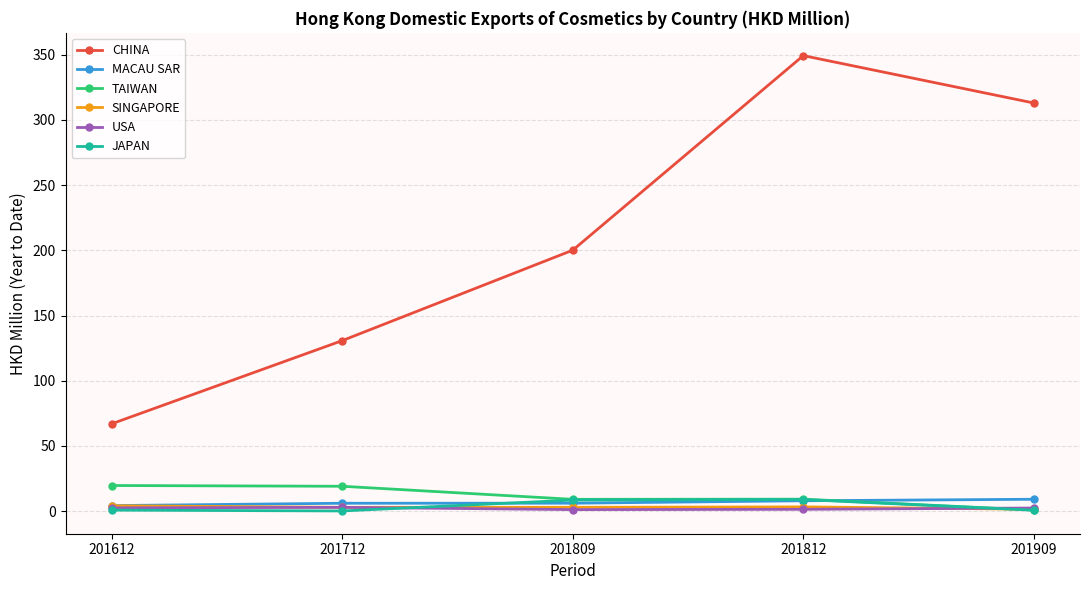

True or false: CHINA and SINGAPORE cross at least once.

False